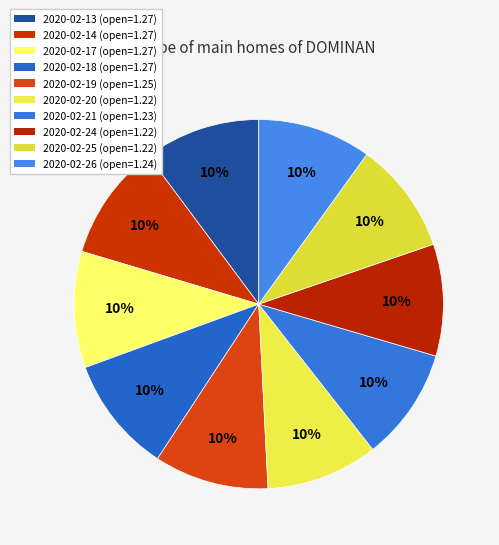

To the nearest percent, what portion does 2020-02-14 represent?

10%